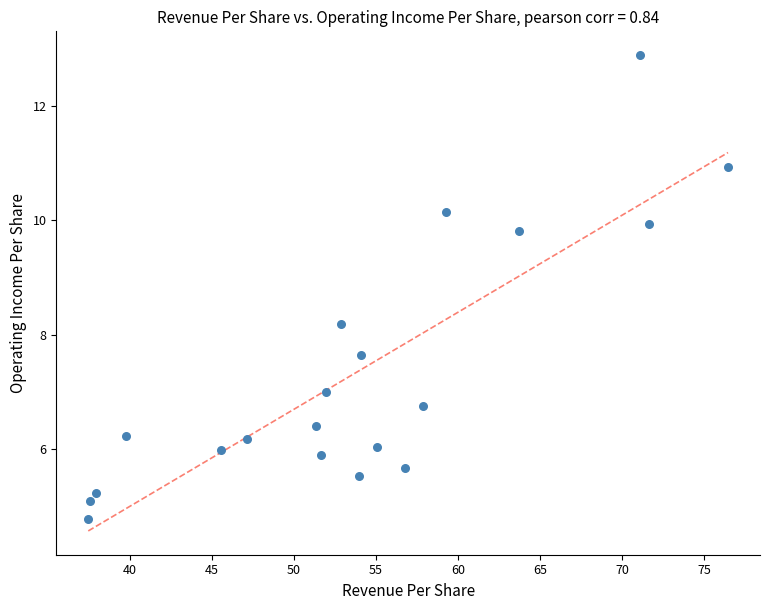

What Y value in the scatter plot is closest to 8?

8.2